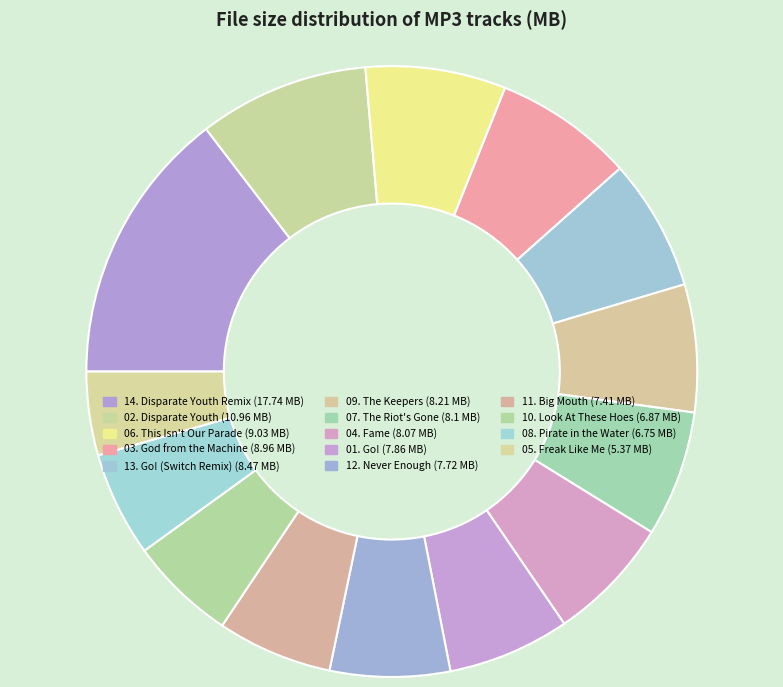

What is the smallest slice in the pie chart?

05. Freak Like Me.mp3